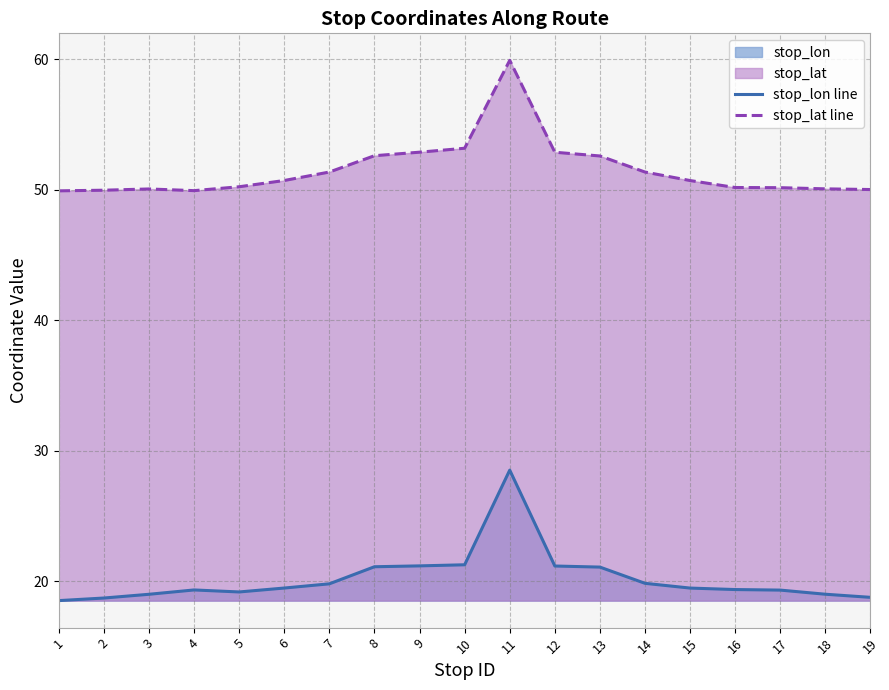

List the series in order of their overall mean, lowest first.

stop_lon line, stop_lat line